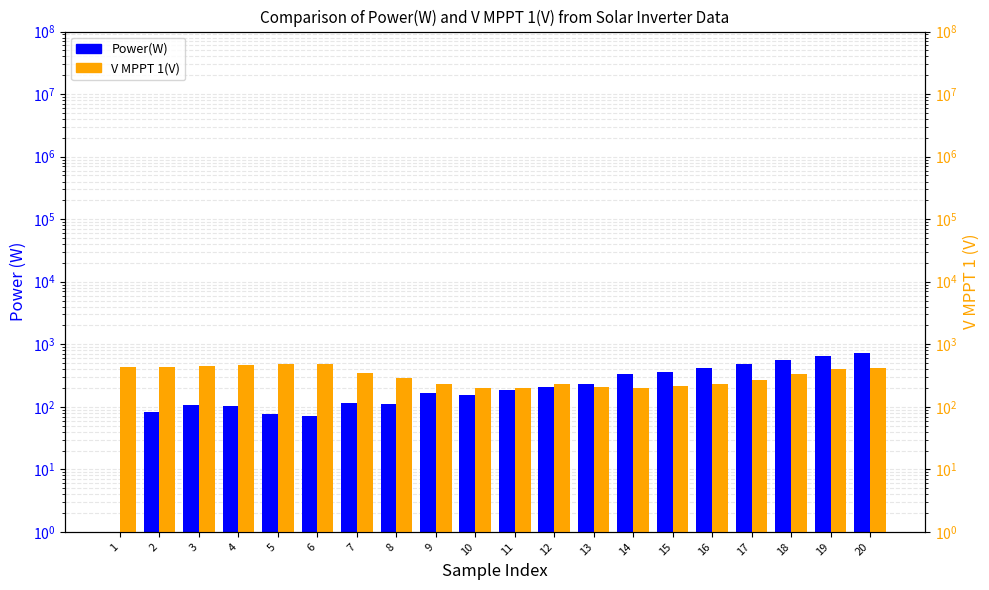

What is the total value across all series at 8?

405.9